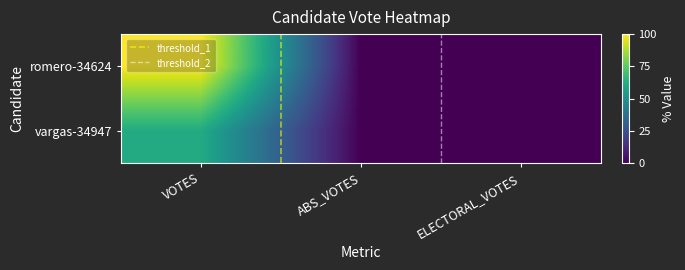

At how many categories does at least one series exceed 80?

1